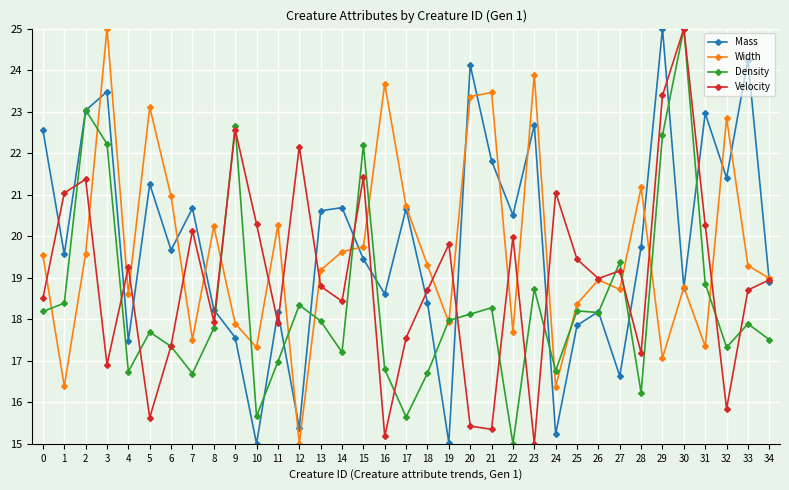

What is the value of the Width point at the 26th from the left?

18.4